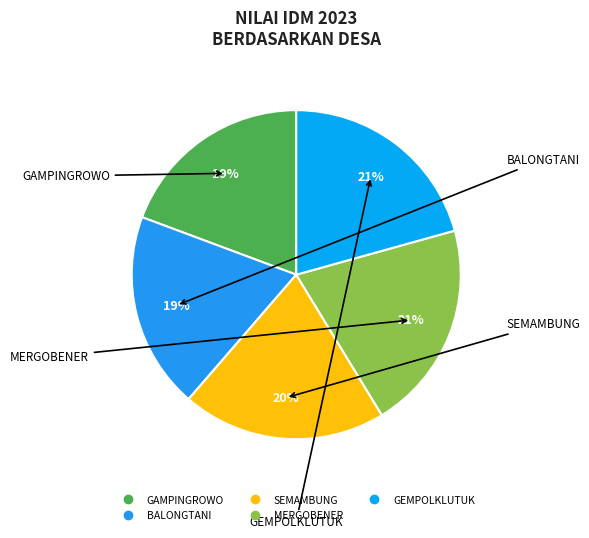

To the nearest percent, what is the combined percentage of SEMAMBUNG and BALONGTANI?

39%